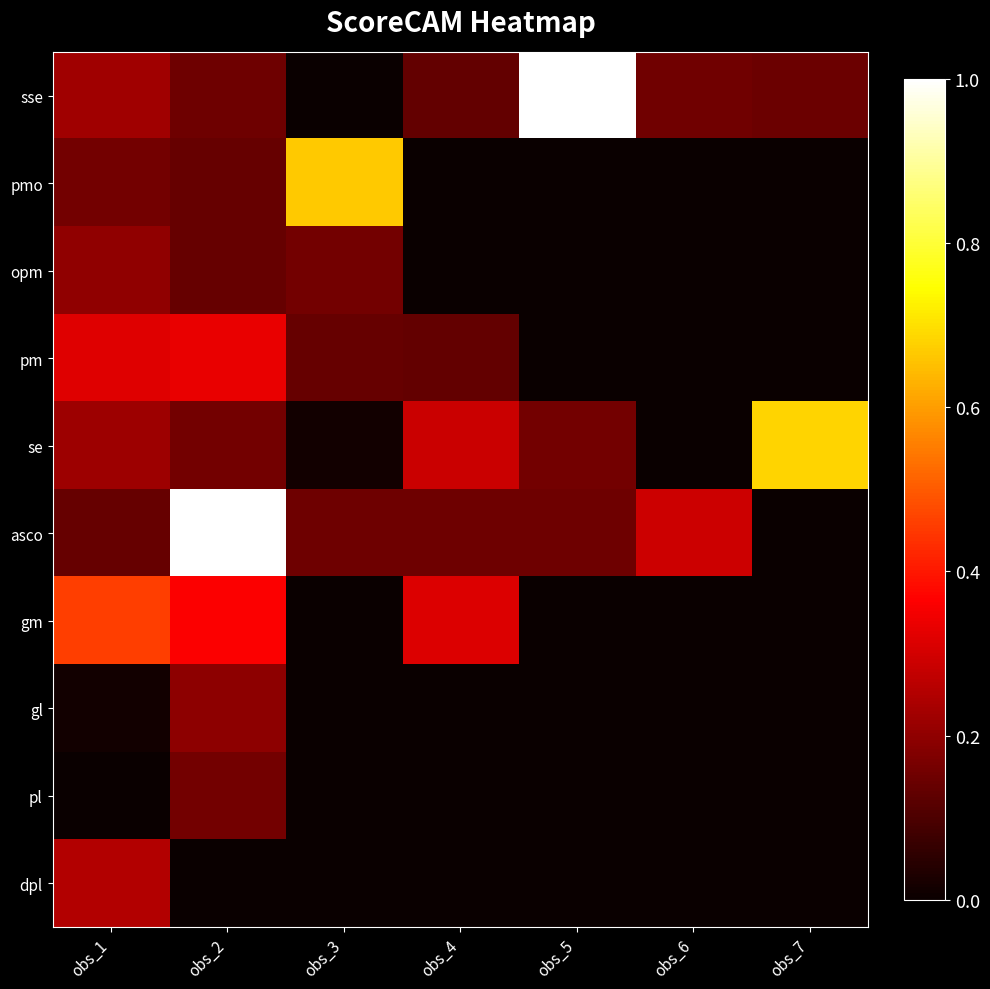

Count the number of categories in the chart.

7